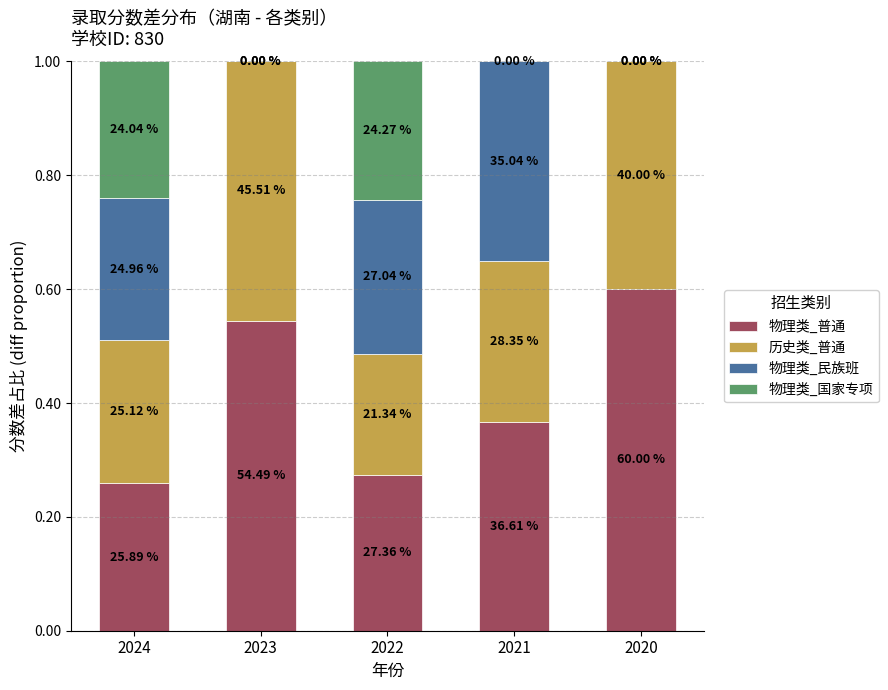

What is the value of the 物理类_普通 bar at the 4th from the left?

0.4